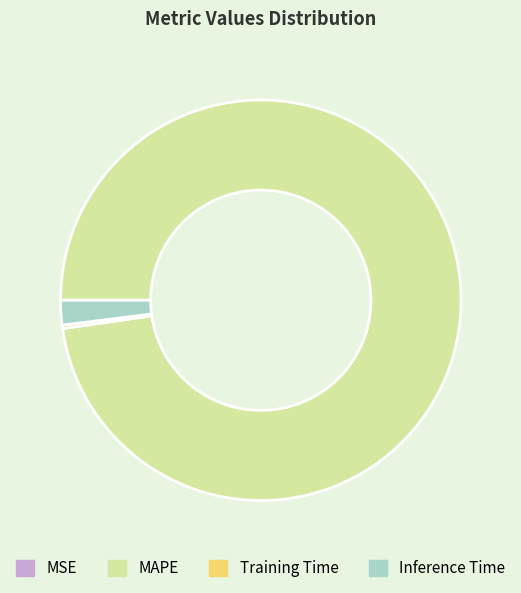

Which category has the biggest portion of the pie?

MAPE